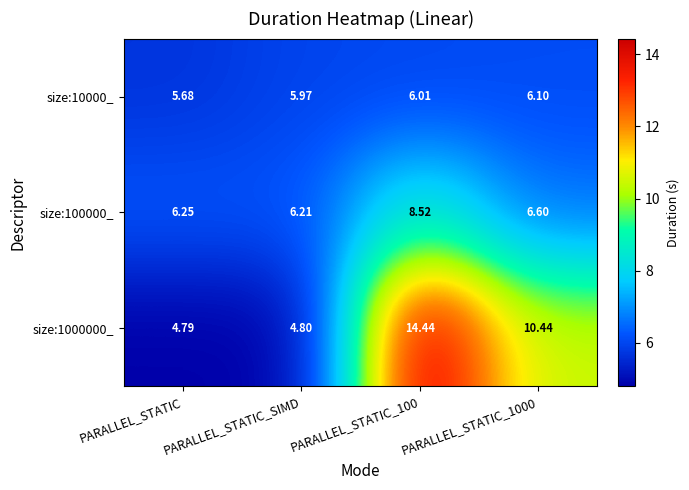

List the series in order of their overall mean, highest first.

size:1000000_, size:100000_, size:10000_